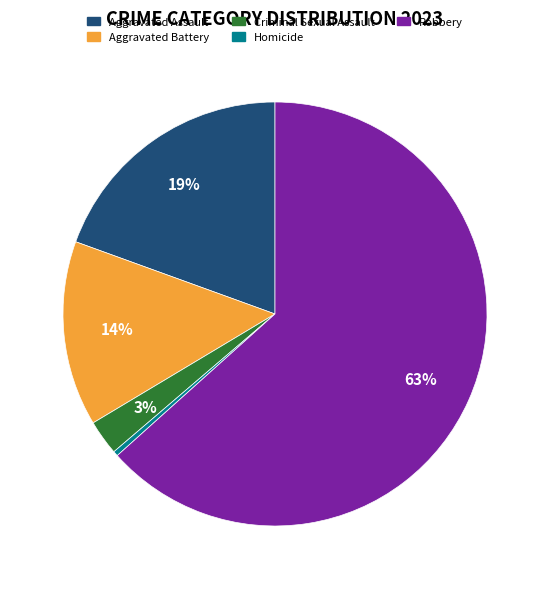

Which category has the biggest portion of the pie?

Robbery